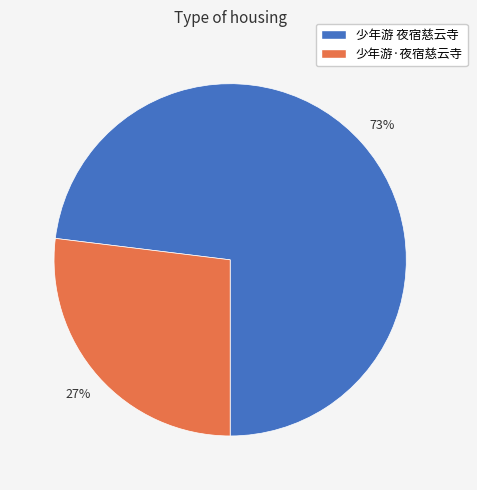

The 少年游·夜宿慈云寺 slice represents 17% of the pie. True or false?

False